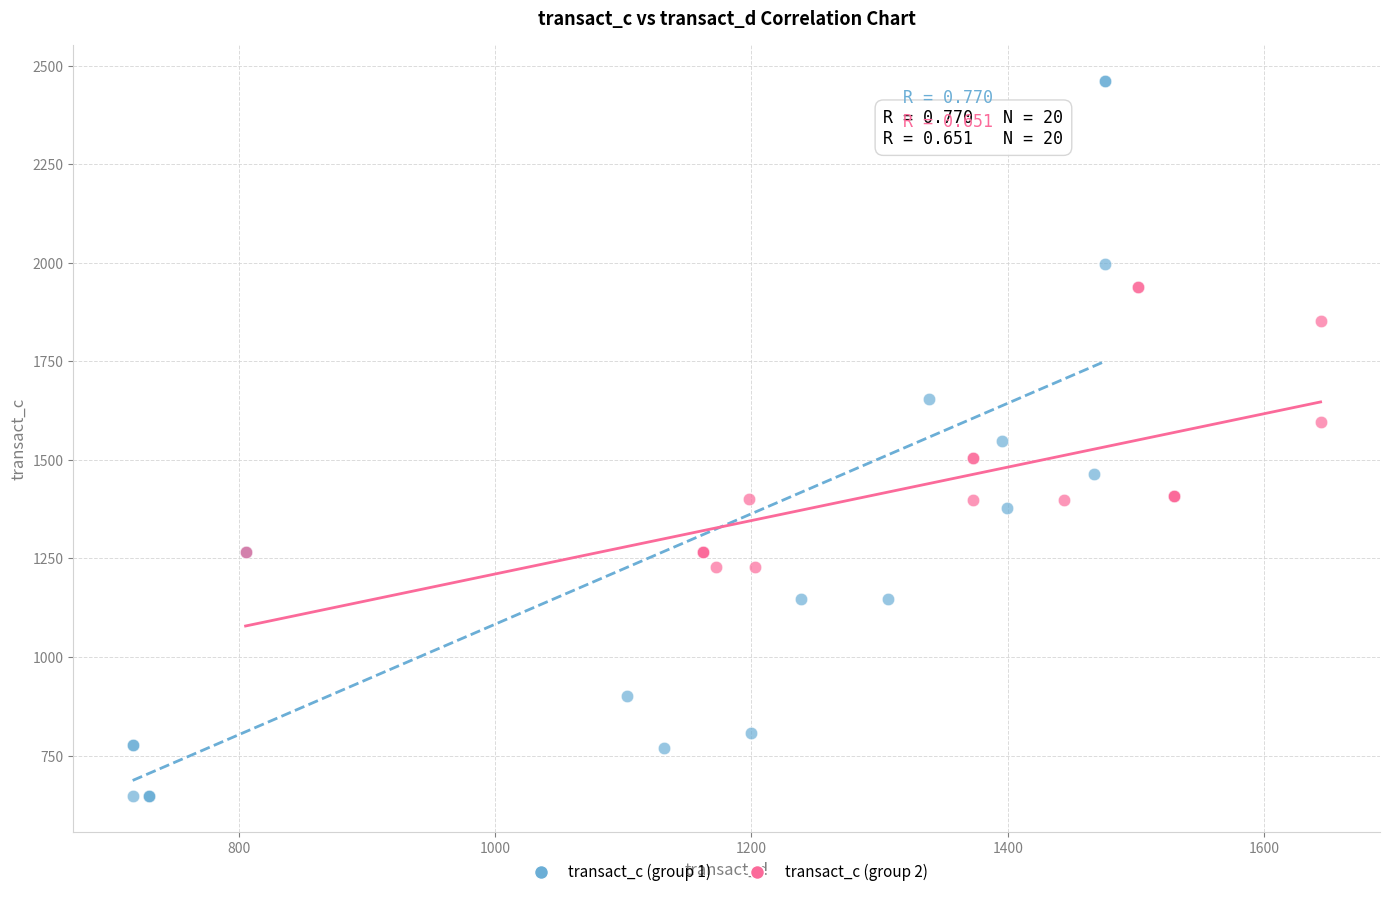

Which series has the largest Y range (max minus min)?

transact_c (group 1)